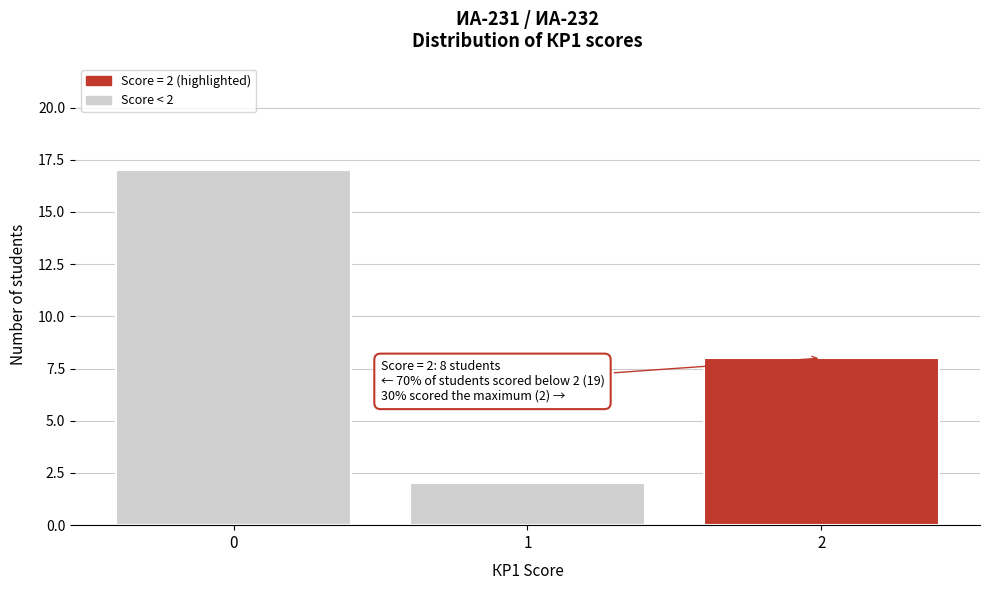

Over which range of the x-axis is the bar tallest?

-0.5 to 0.5